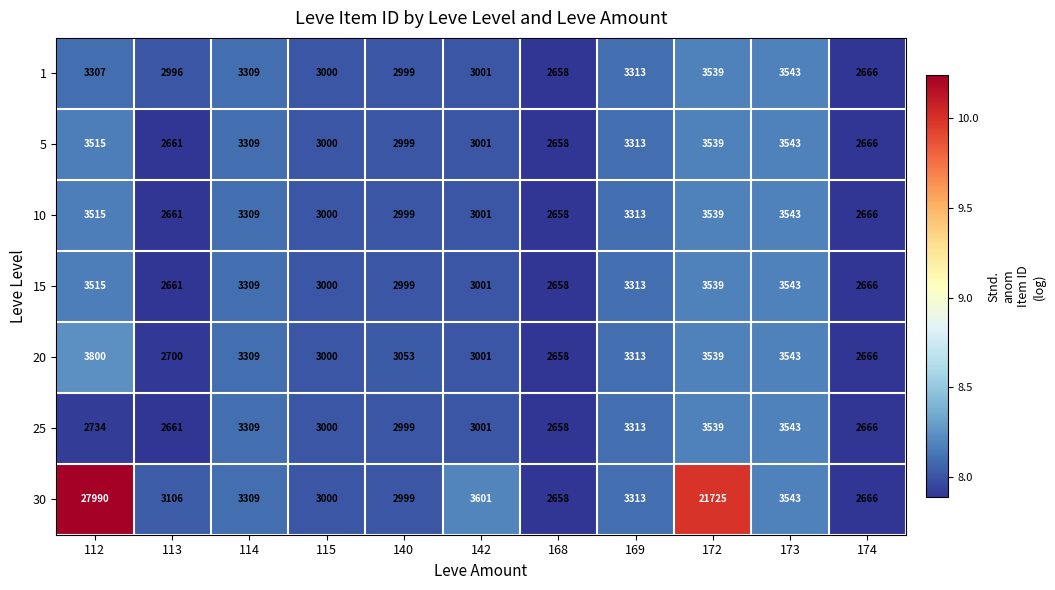

Where does the 15 series first go above 3001?

112